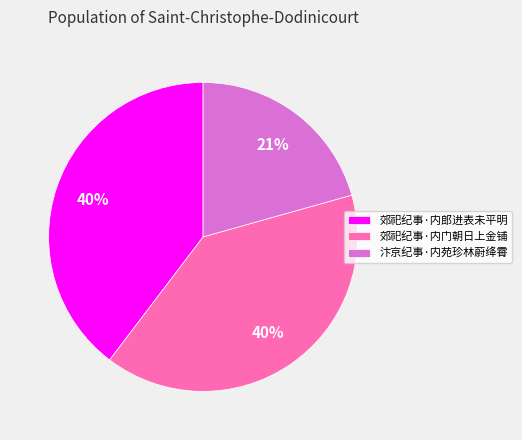

Combined, do 郊祀纪事·内郎进表未平明 and 郊祀纪事·内门朝日上金铺 account for over 50%?

Yes